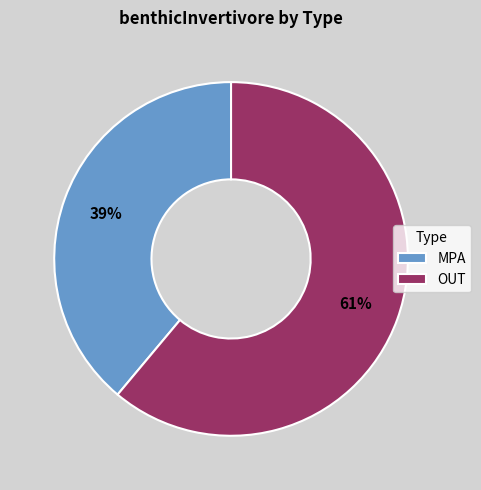

Which category has the smallest portion of the pie?

MPA